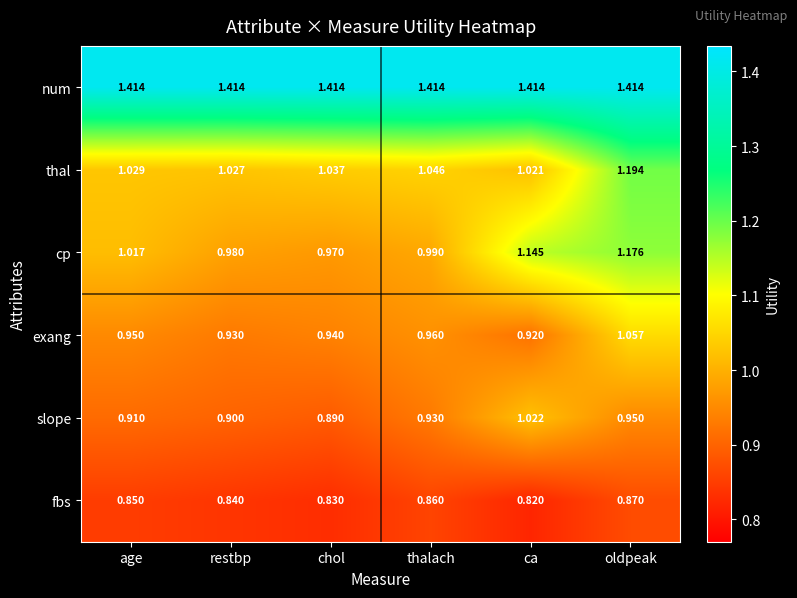

Which label corresponds to the smallest value in the chart?

ca